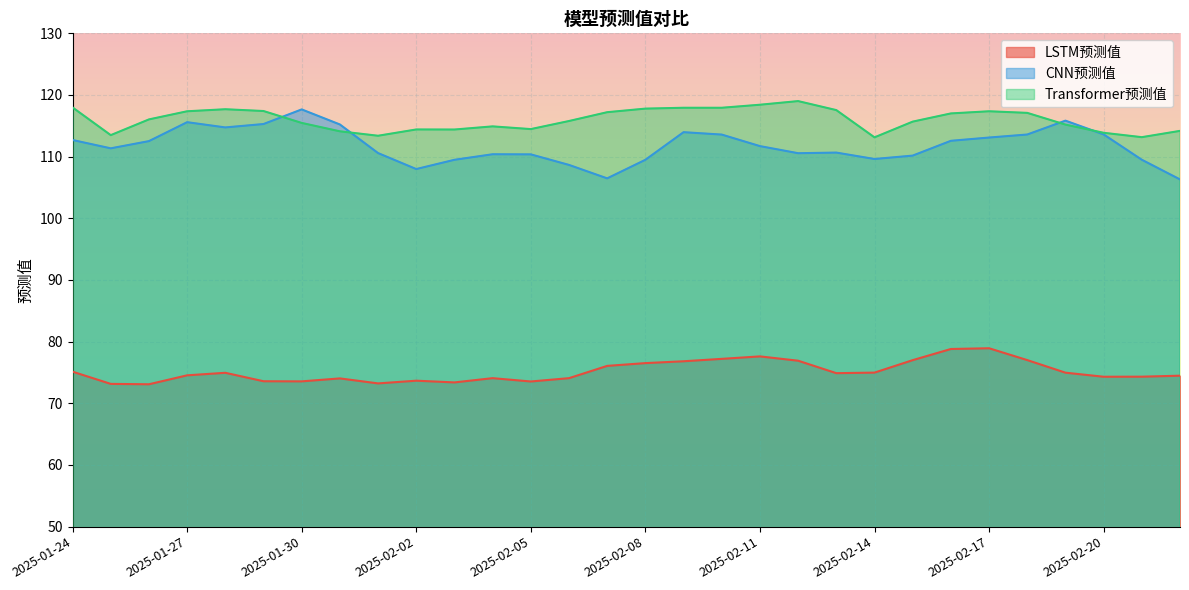

Between 2025-01-25 and 2025-02-01, which series saw the biggest shift?

CNN预测值